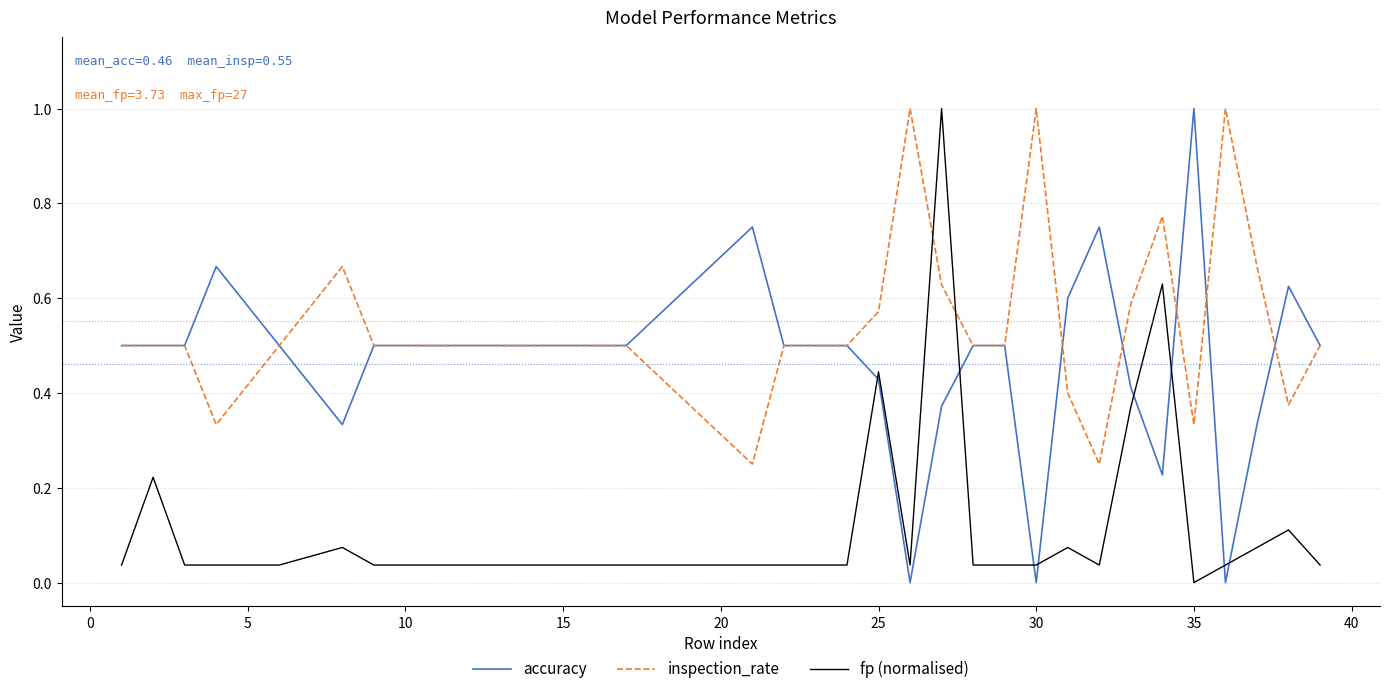

List the series in order of their overall mean, highest first.

inspection_rate, accuracy, fp (normalised)